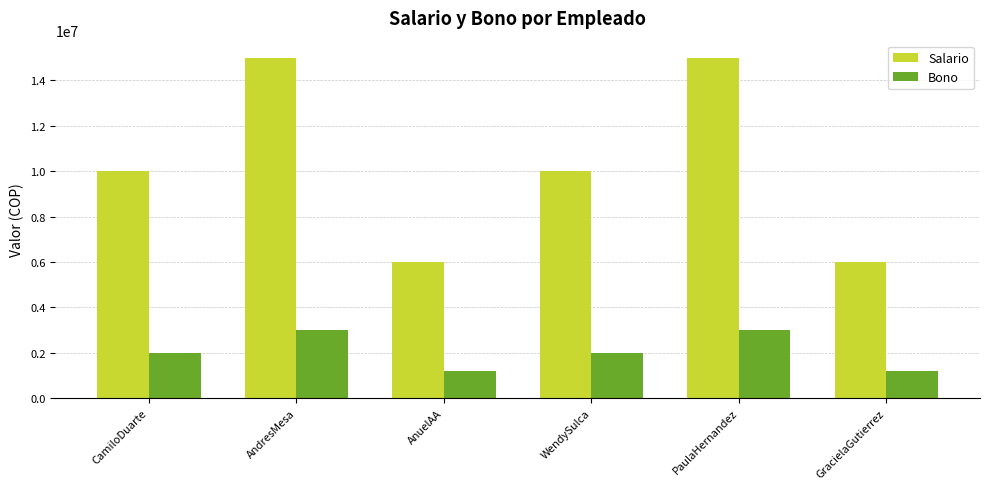

What is the difference between the Bono values at PaulaHernandez and AnuelAA?

1800000